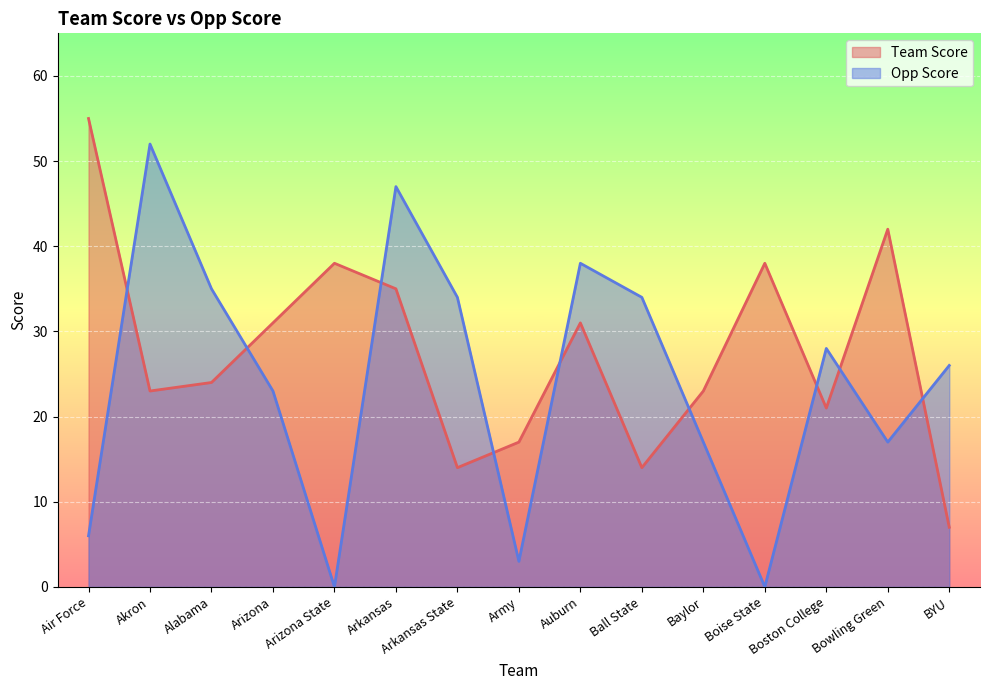

What is the total value across all series at Boise State?

38